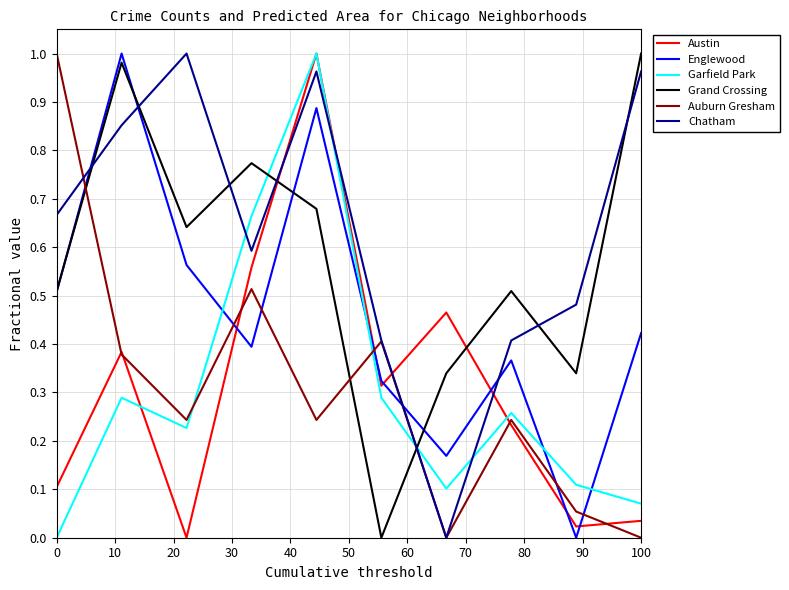

Which series has the largest total across all categories?

Chatham